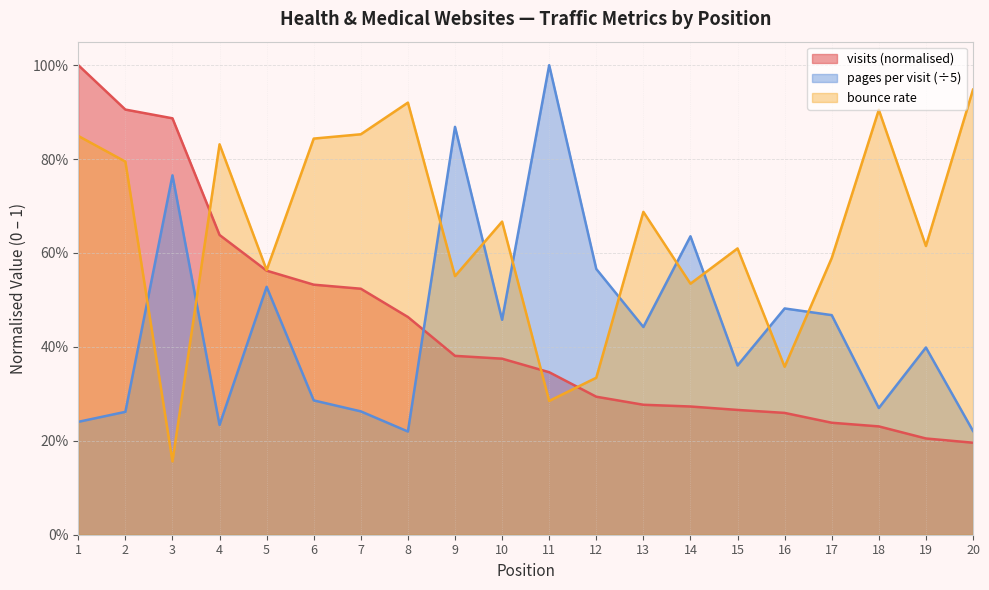

Rank the series by their maximum value, from lowest to highest.

bounce_rate, pages_per_visit, visits